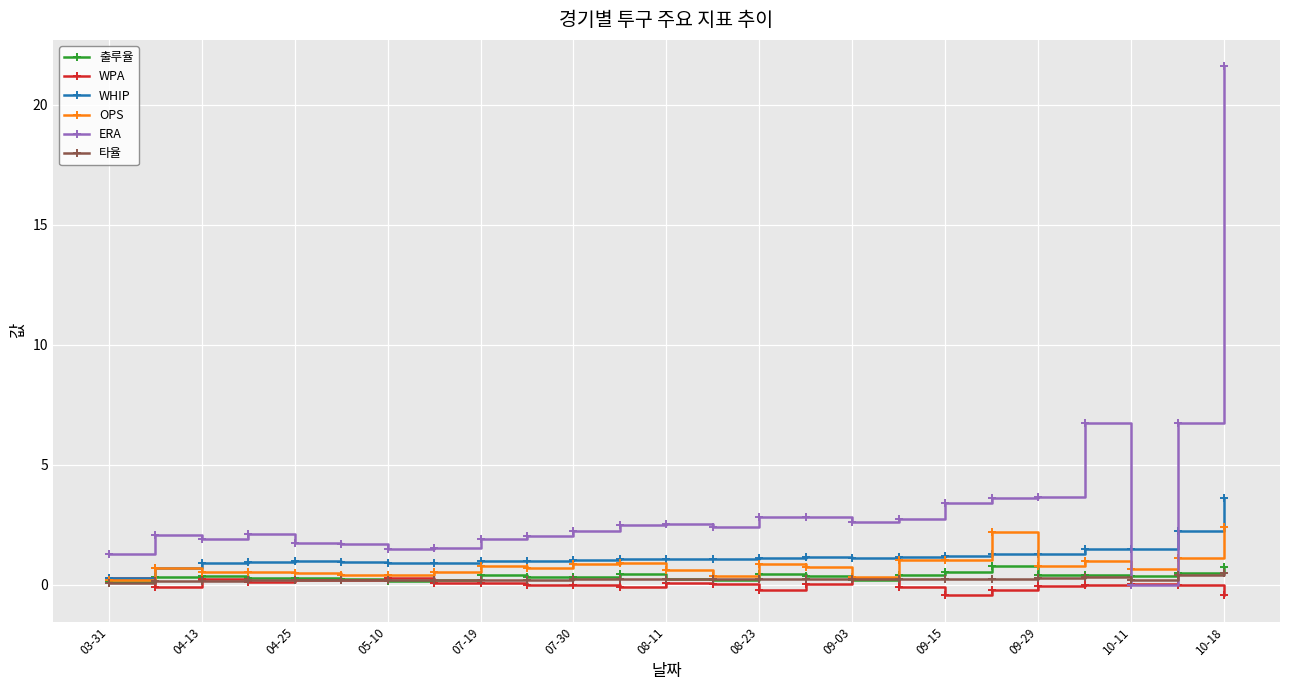

What is the highest value of the OPS series?

2.4